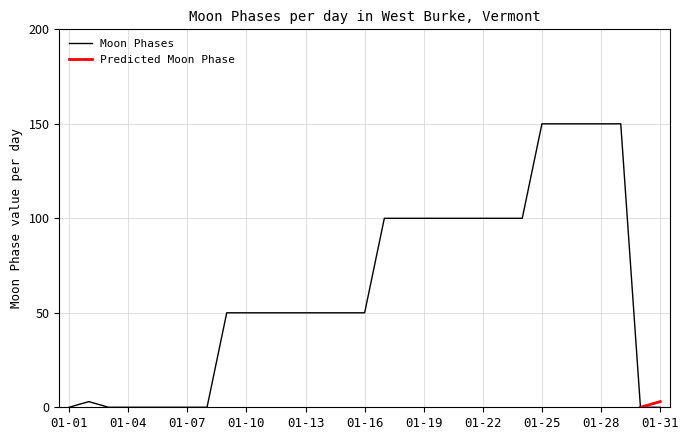

What is the maximum value shown in the chart?

150